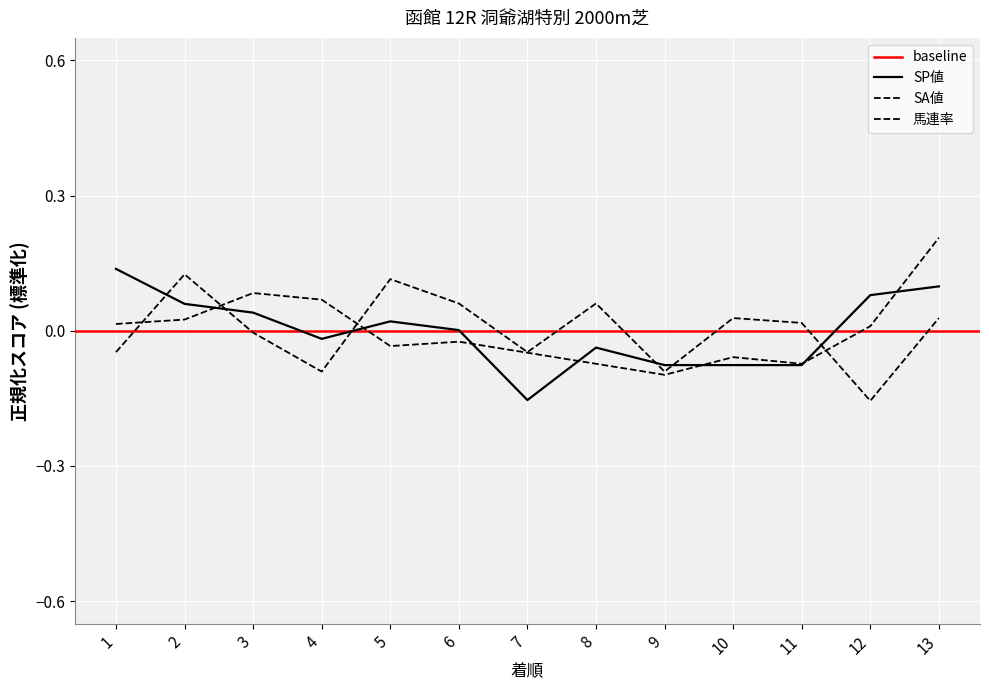

List the series in order of their overall mean, lowest first.

SA値, SP値, 馬連率